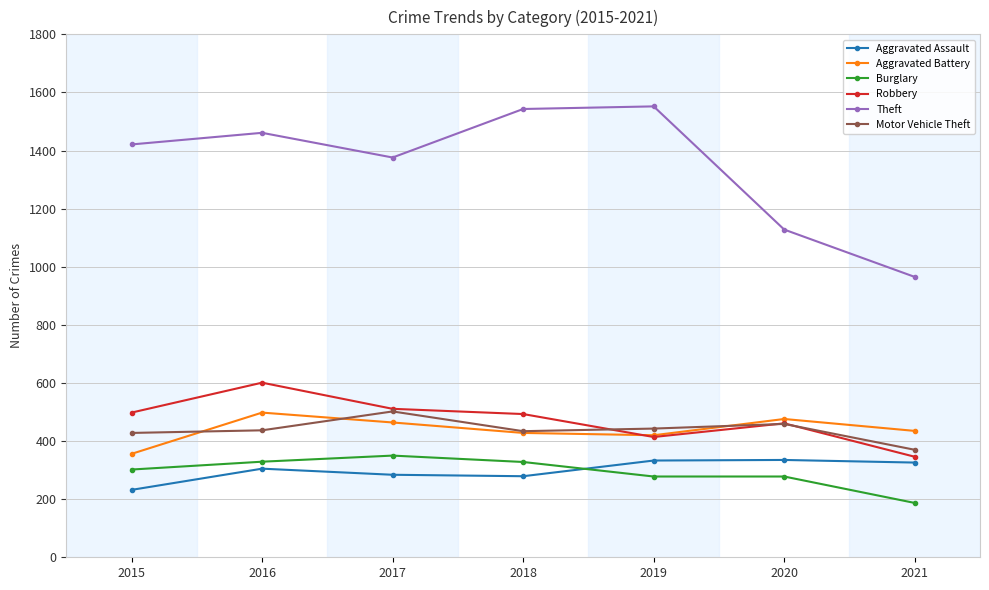

True or false: Aggravated Battery has a value of 435 at 2021.

True